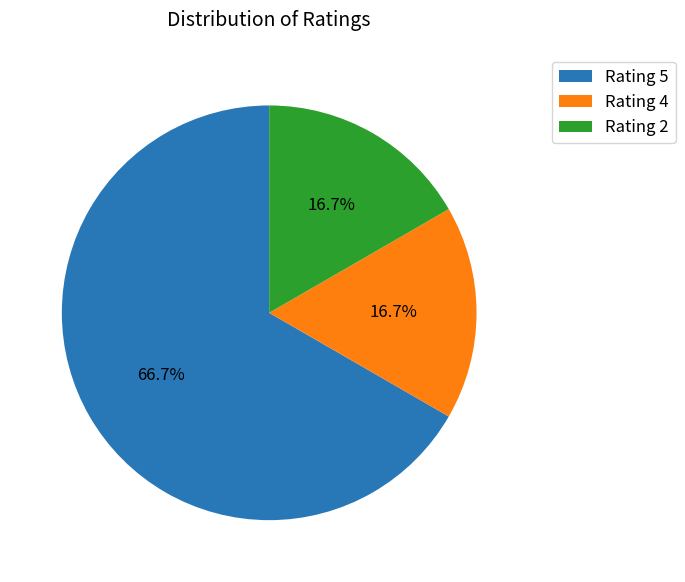

To the nearest percent, what is the average slice percentage?

33%